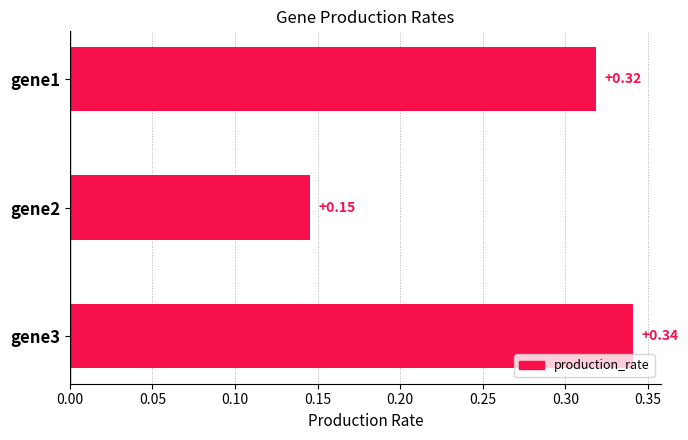

Rank the categories by value from lowest to highest.

gene2, gene1, gene3